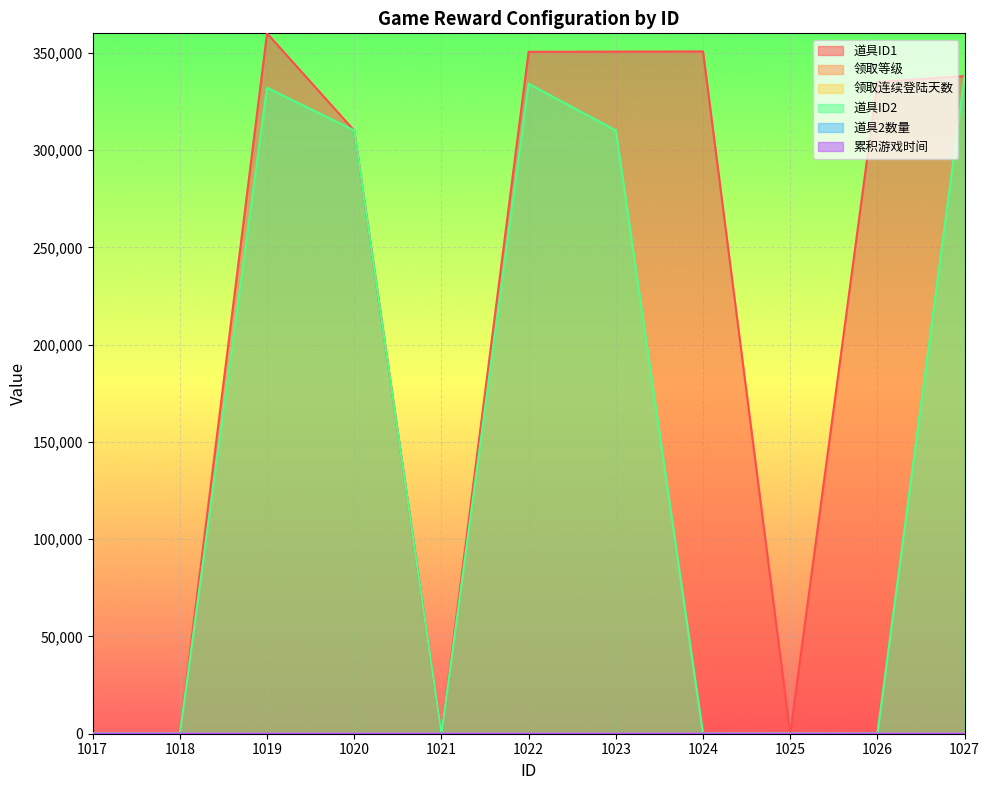

How many times do 道具ID2 and 道具ID1 cross each other?

1